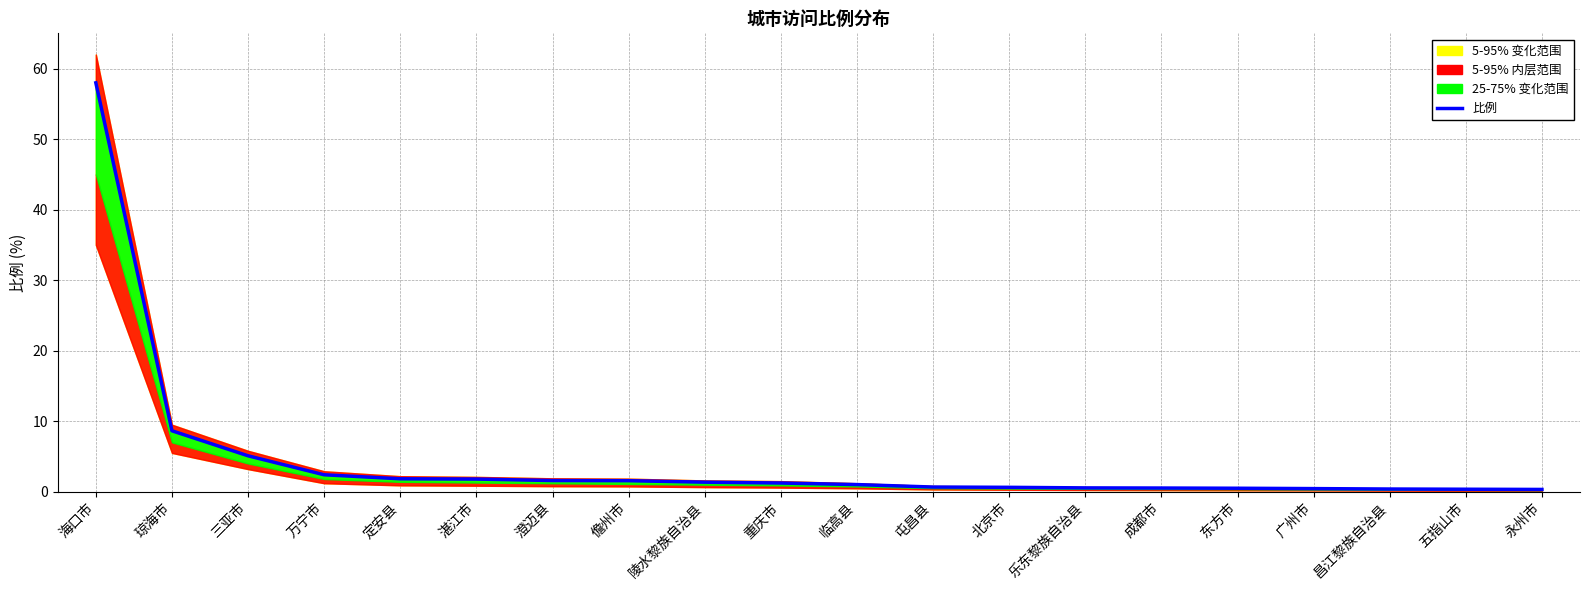

List the labels in order of value, smallest first.

永州市, 五指山市, 昌江黎族自治县, 广州市, 东方市, 成都市, 乐东黎族自治县, 北京市, 屯昌县, 临高县, 重庆市, 陵水黎族自治县, 儋州市, 澄迈县, 湛江市, 定安县, 万宁市, 三亚市, 琼海市, 海口市